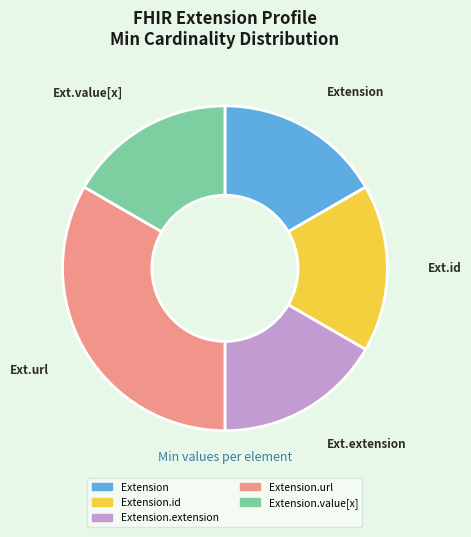

How many segments does this pie chart have?

5